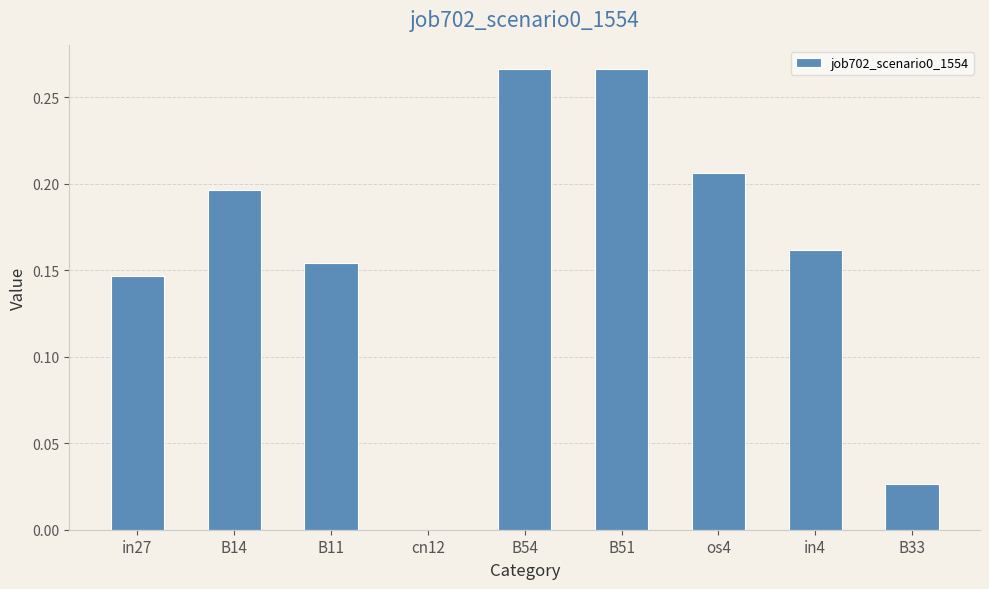

True or false: the data shows 0.0 at cn12.

True